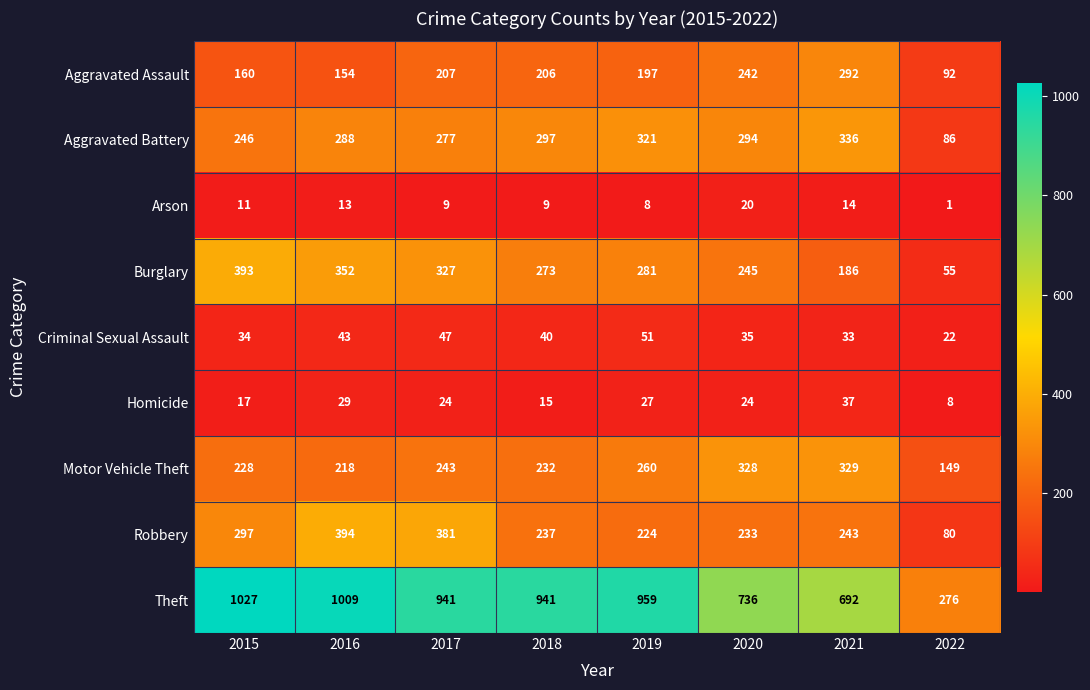

Which series changed the most between 2015 and 2018?

Burglary